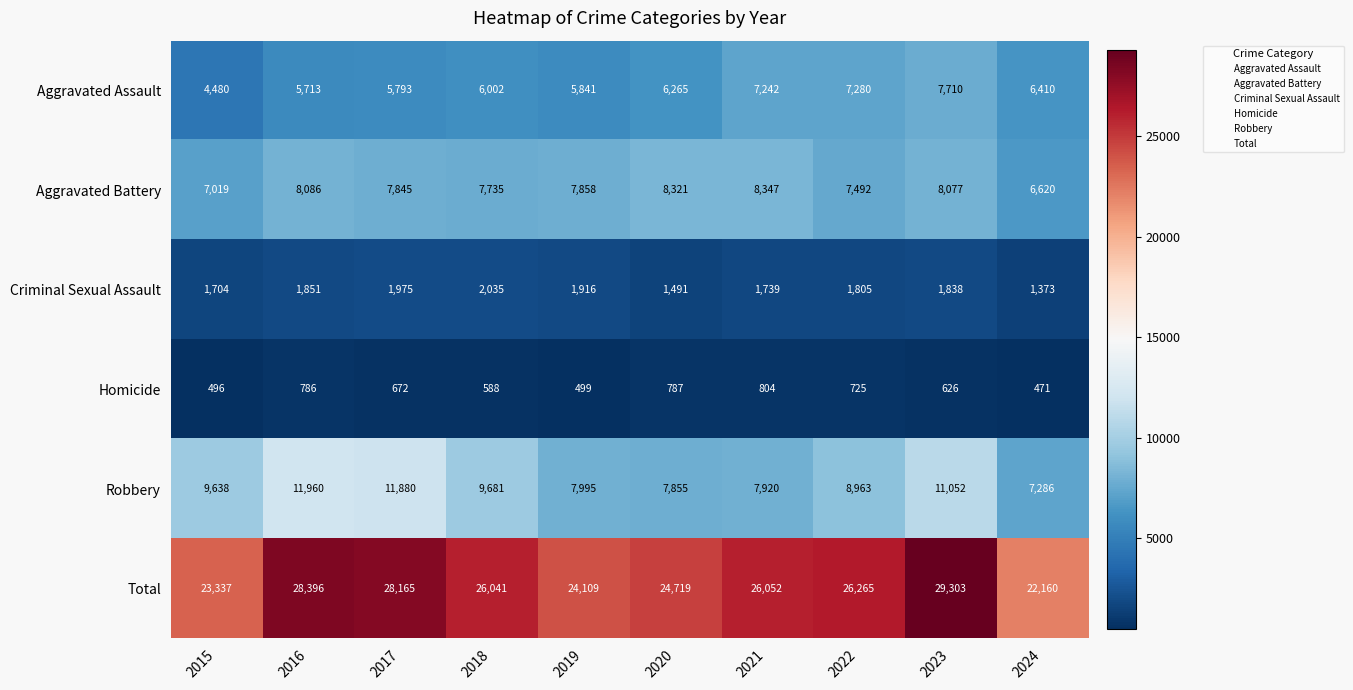

What is the spread (max minus min) of values at 2016?

27610